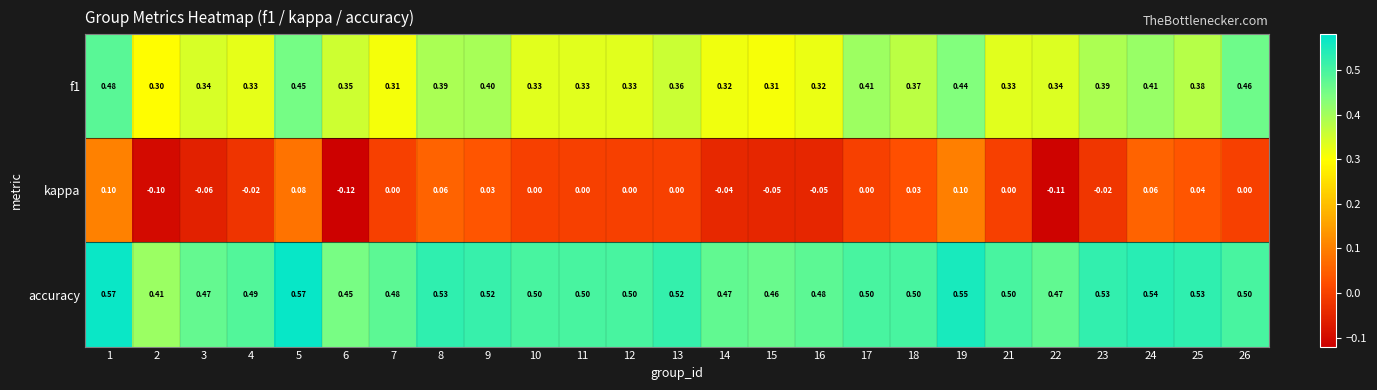

Which series has the widest spread of values?

kappa